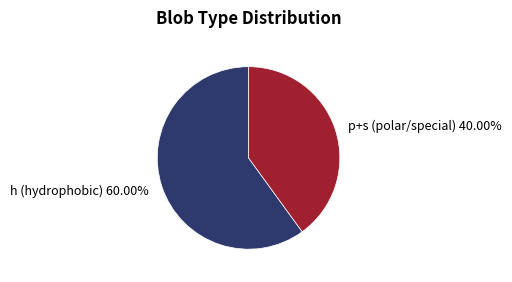

Does any single category account for the majority?

Yes